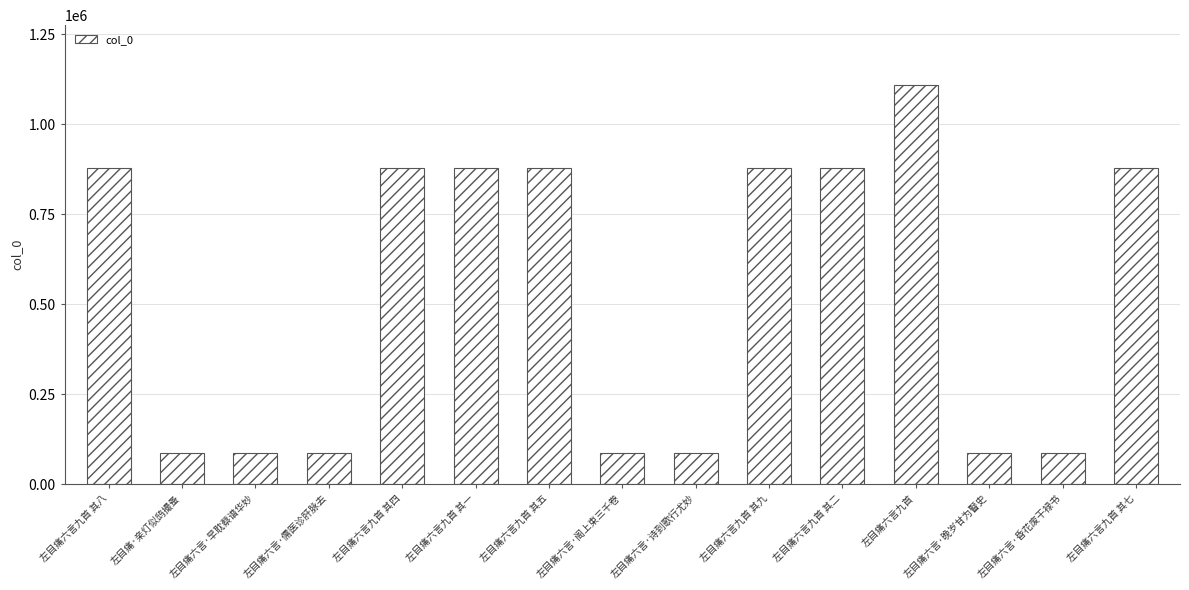

True or false: the data shows 128274 at 左目痛六言·阁上束三千卷.

False